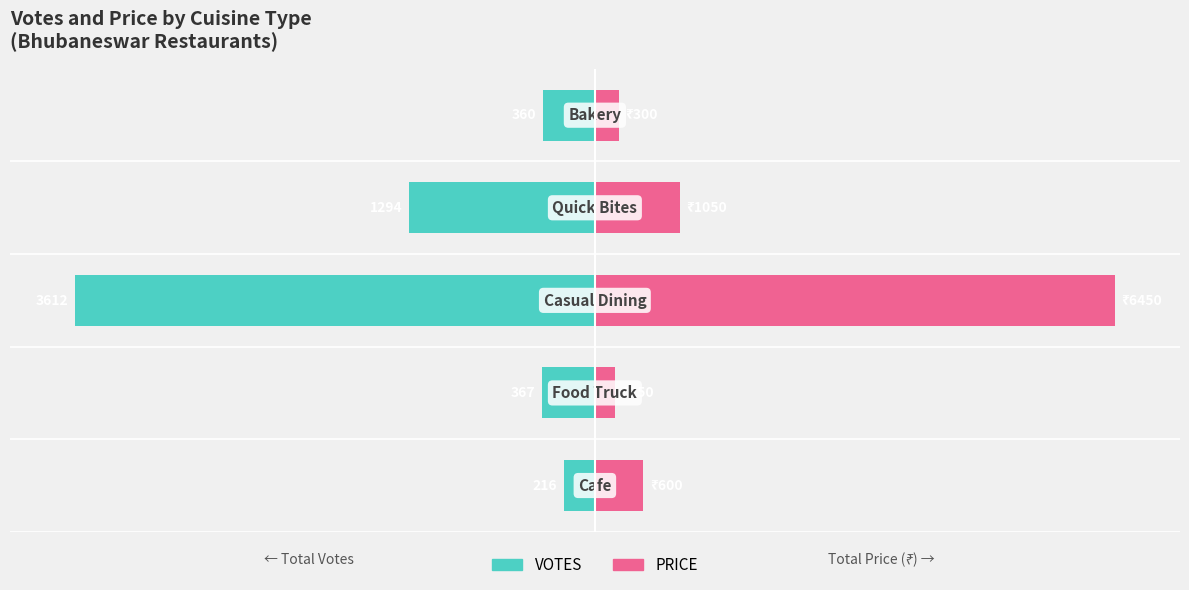

How many bars are there in each group?

2